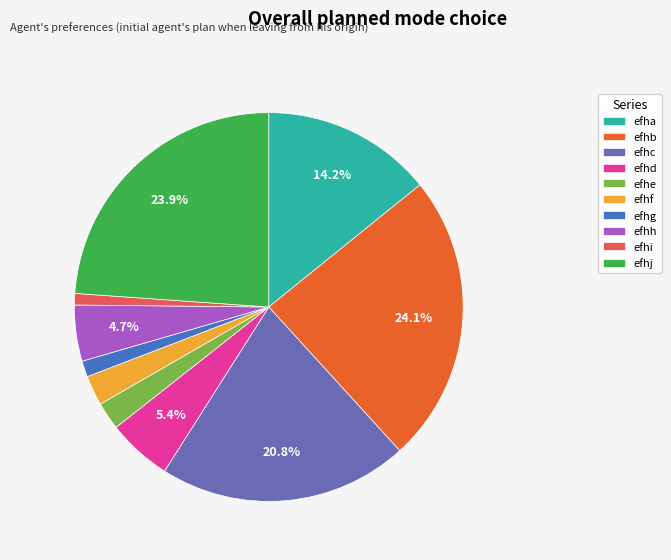

Combined, do efhe and efhj account for over 50%?

No